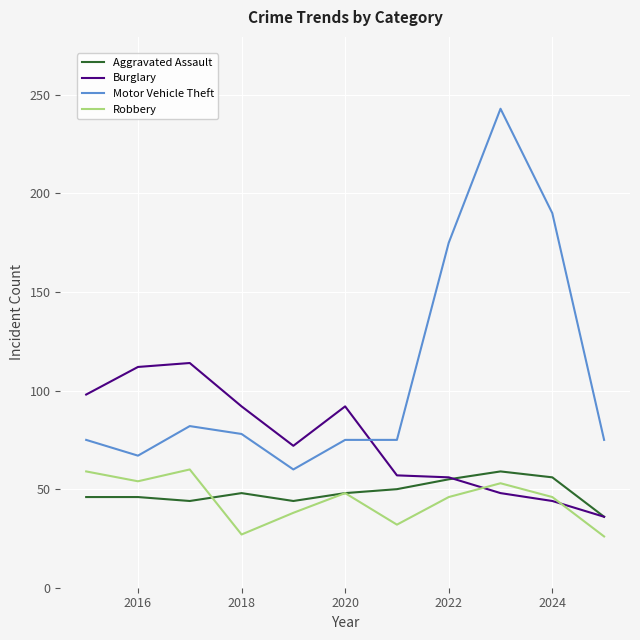

What is the lowest value of the Robbery series?

26